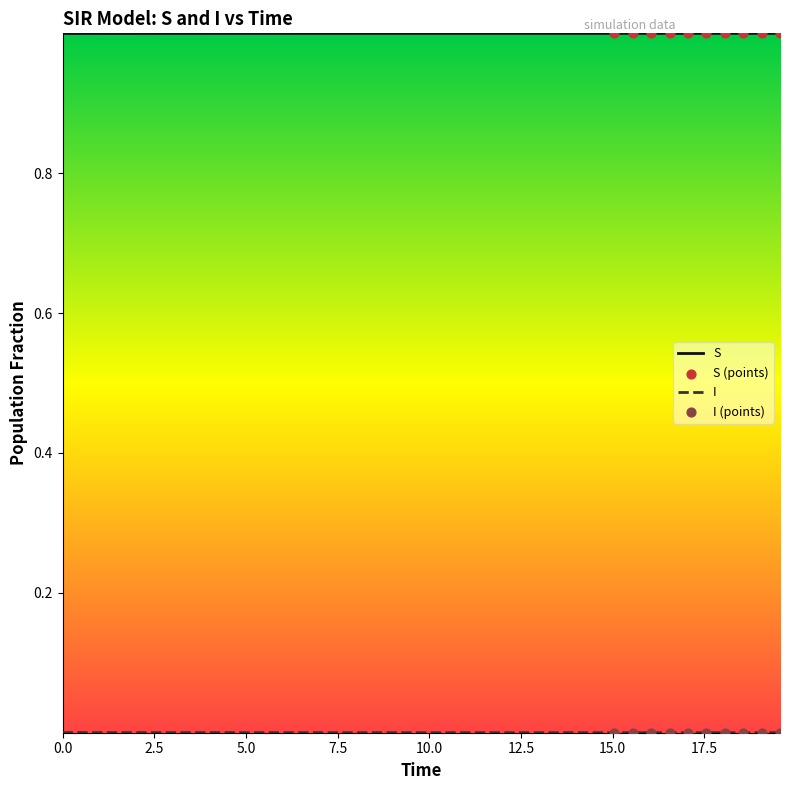

What is the lowest value of the S series?

1.0